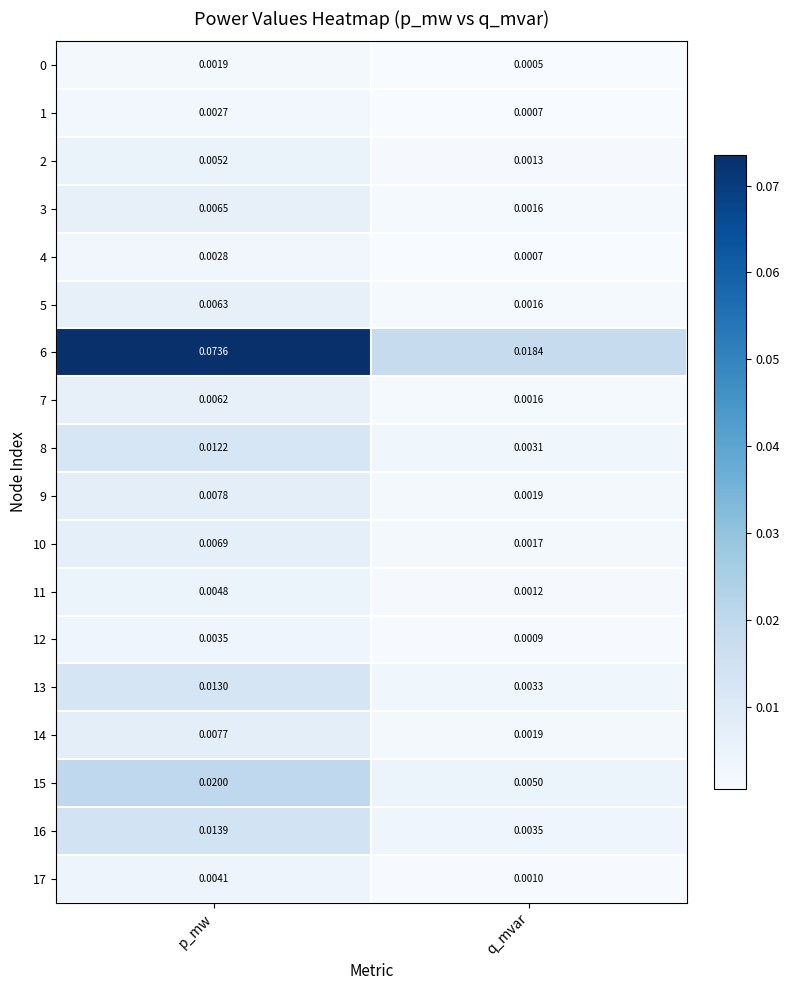

At which label does 10 reach its minimum?

q_mvar